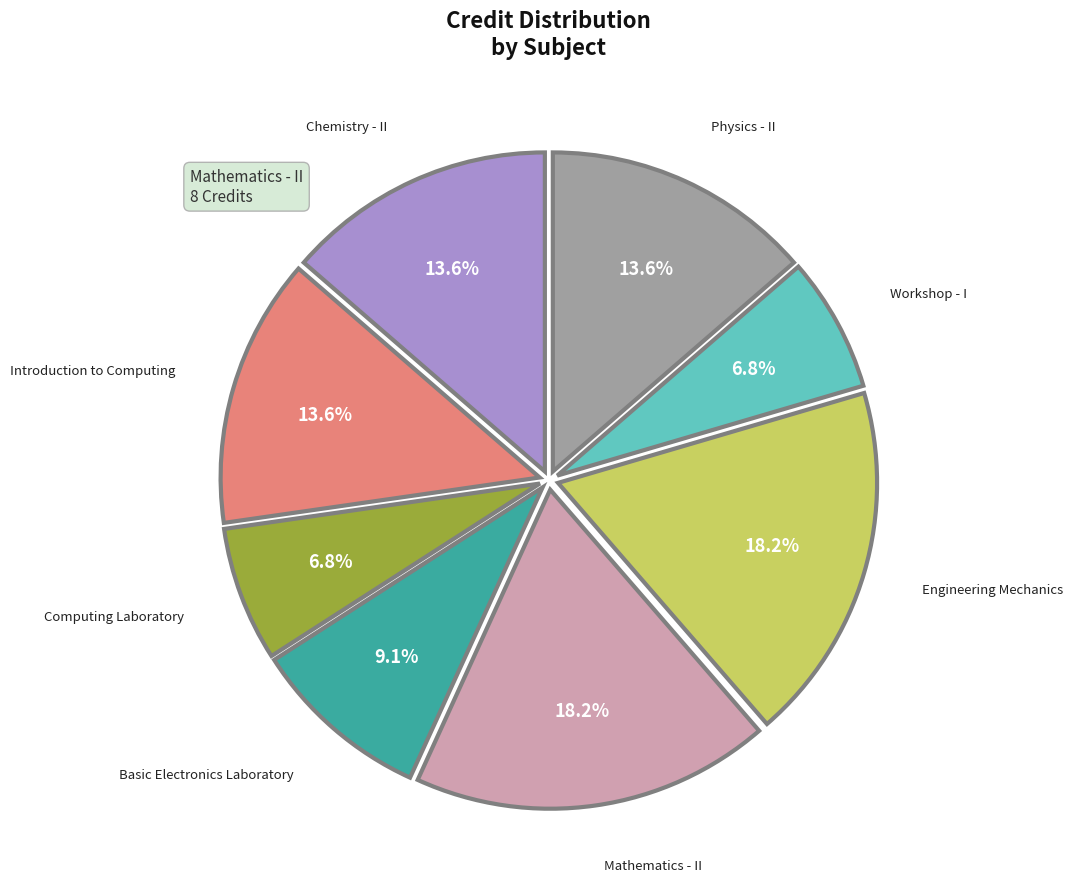

To the nearest percent, what is the difference between the largest and smallest slice percentages?

11%